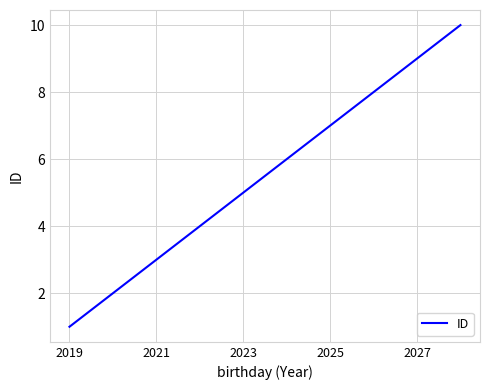

What is the maximum value shown in the chart?

10